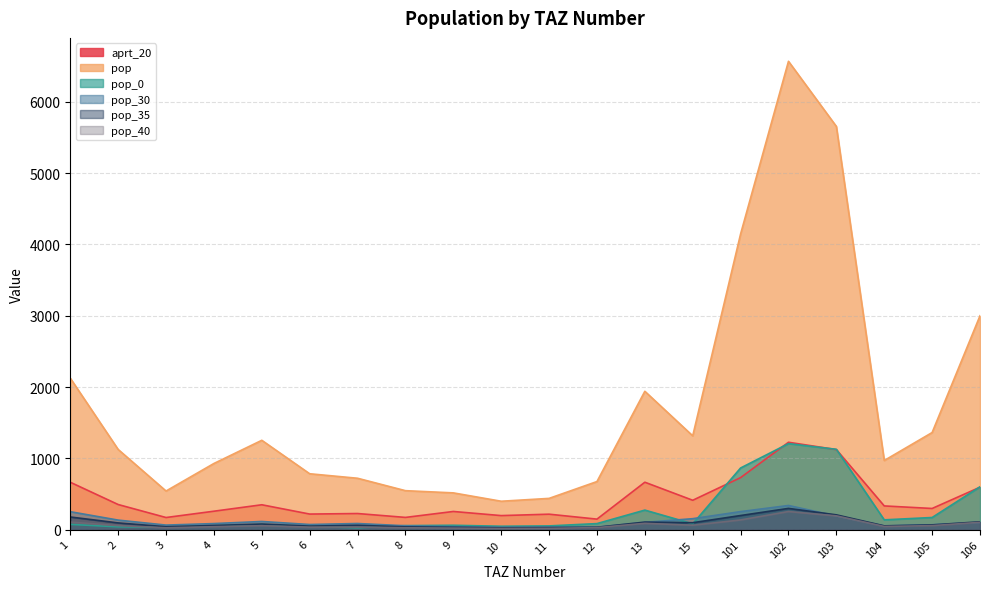

Reading left to right, list all the values displayed in this chart.

aprt_20: 663.8	351.2	169.0	257.6	347.9	217.5	225.0	170.5	253.8	196.0	215.7	146.5	664.2	411.0	729.0	1225.0	1122.2	331.8	296.0	594.4
pop: 2124.1	1124.0	540.9	927.3	1252.5	783.0	719.9	545.7	514.8	397.4	437.5	673.7	1940.1	1315.1	4148.0	6570.0	5656.0	969.0	1361.4	2999.7
pop_0: 72.8	38.5	33.2	53.4	72.2	45.1	24.7	55.5	60.4	46.7	51.4	83.8	273.2	80.6	864.0	1206.0	1125.9	136.4	169.3	600.0
pop_30: 250.7	132.7	62.8	84.1	113.6	71.0	85.0	53.4	41.8	32.3	35.6	33.3	101.1	152.7	252.0	338.0	190.9	50.5	67.4	100.6
pop_35: 176.3	93.3	39.5	57.4	77.5	48.4	59.8	37.7	32.3	24.9	27.4	32.5	104.7	96.2	197.0	297.0	206.4	52.3	65.7	109.0
pop_40: 105.2	55.6	25.0	40.1	54.1	33.8	35.6	25.2	20.2	15.6	17.2	27.4	87.4	60.8	135.0	253.0	192.2	43.6	55.3	101.7